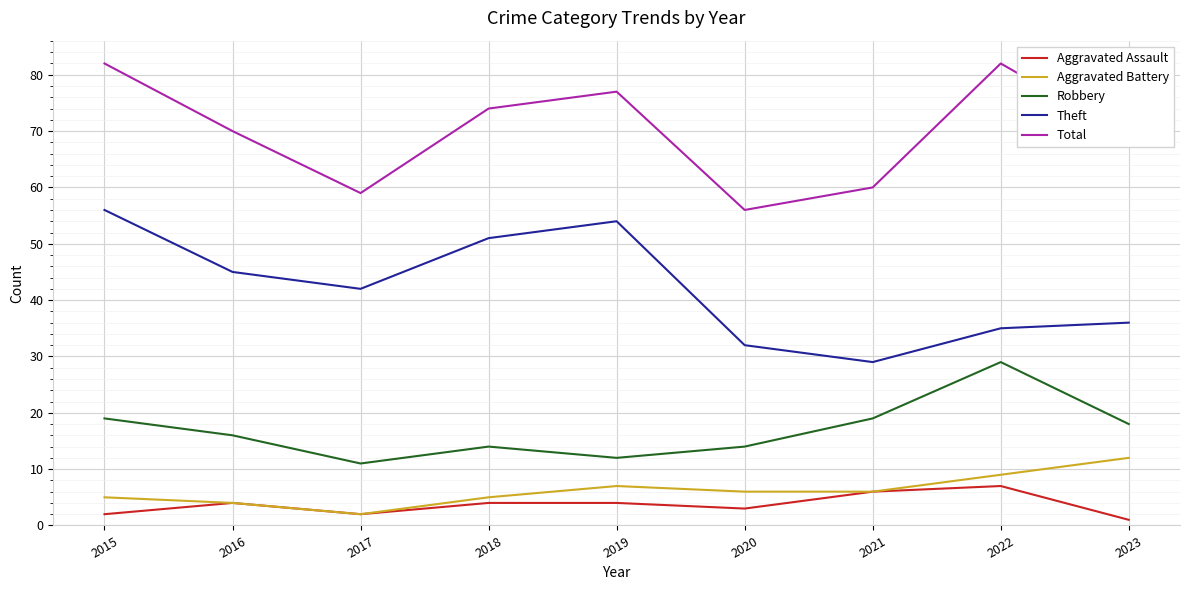

Is it true that Theft equals 51 at 2018?

True